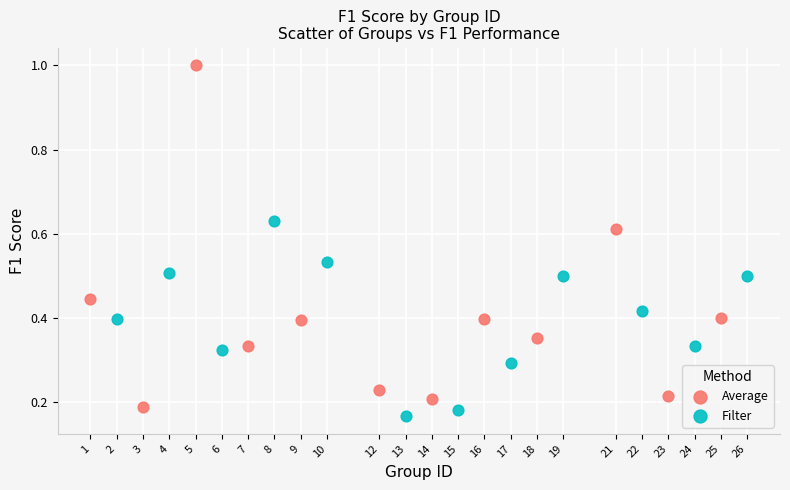

Which series reaches the maximum Y coordinate?

Average